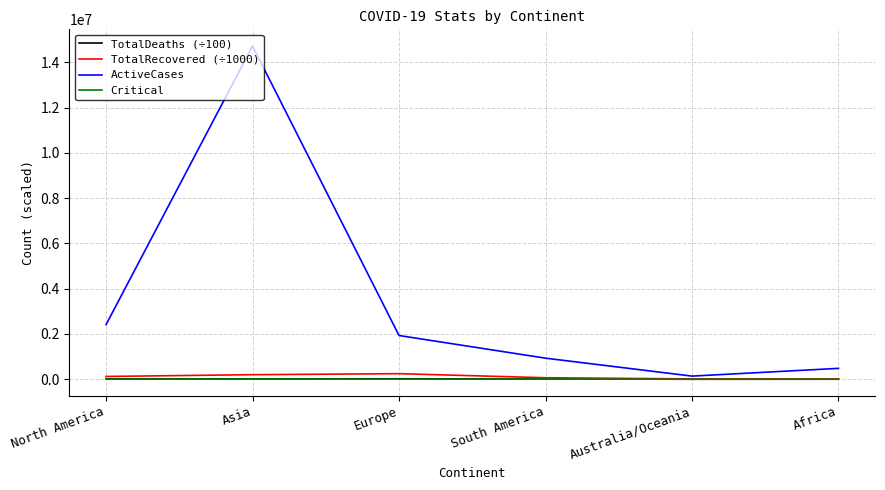

What is the total value across all series at Africa?

495786.2